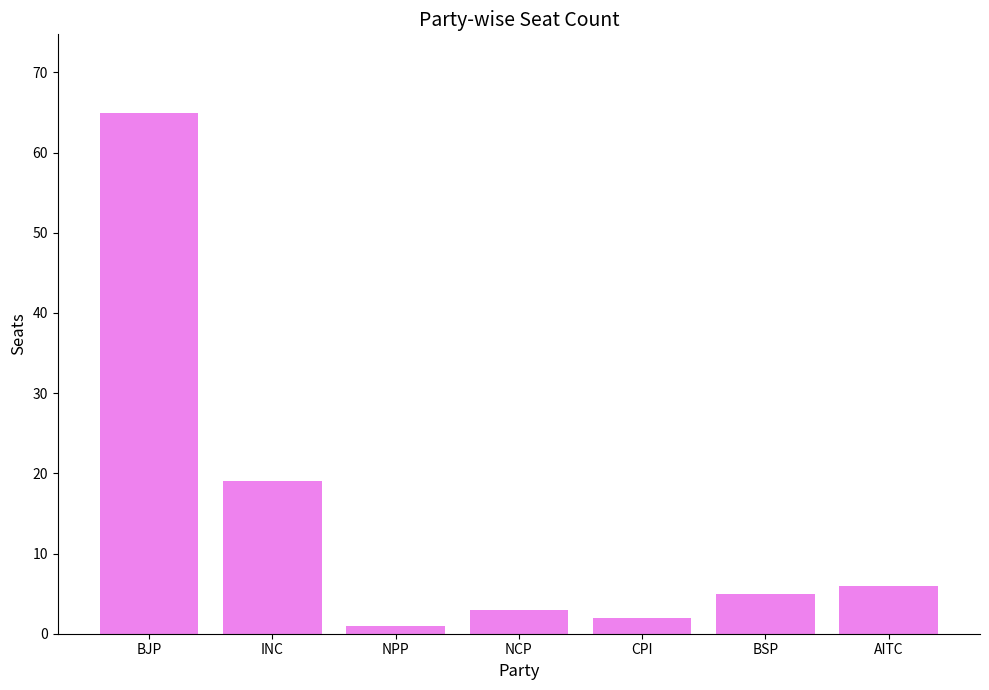

How many bars are there in total?

7